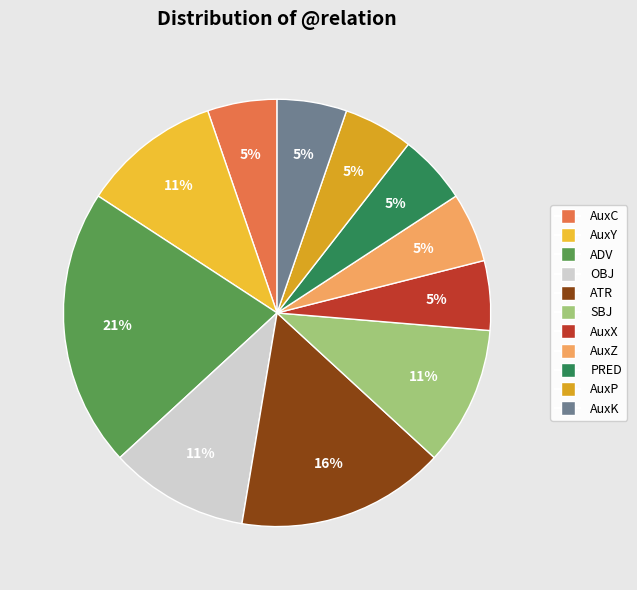

Which category has the biggest portion of the pie?

ADV